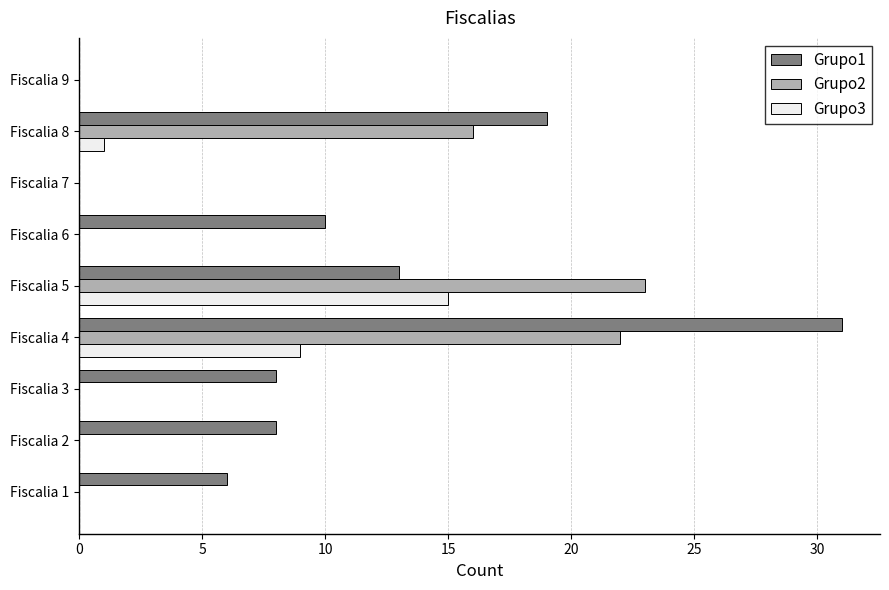

Which series has the largest total across all categories?

Grupo1